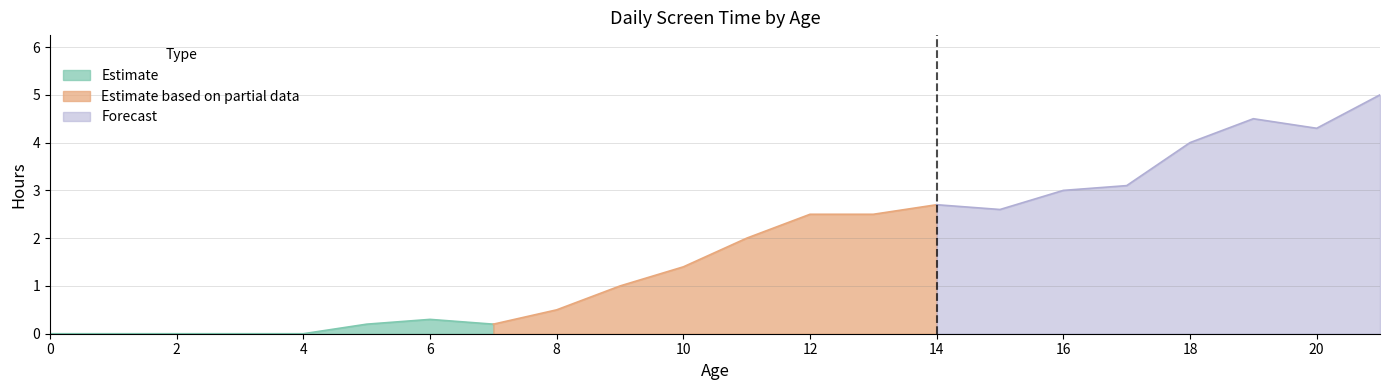

True or false: the data has more than 2 interior local peaks.

True